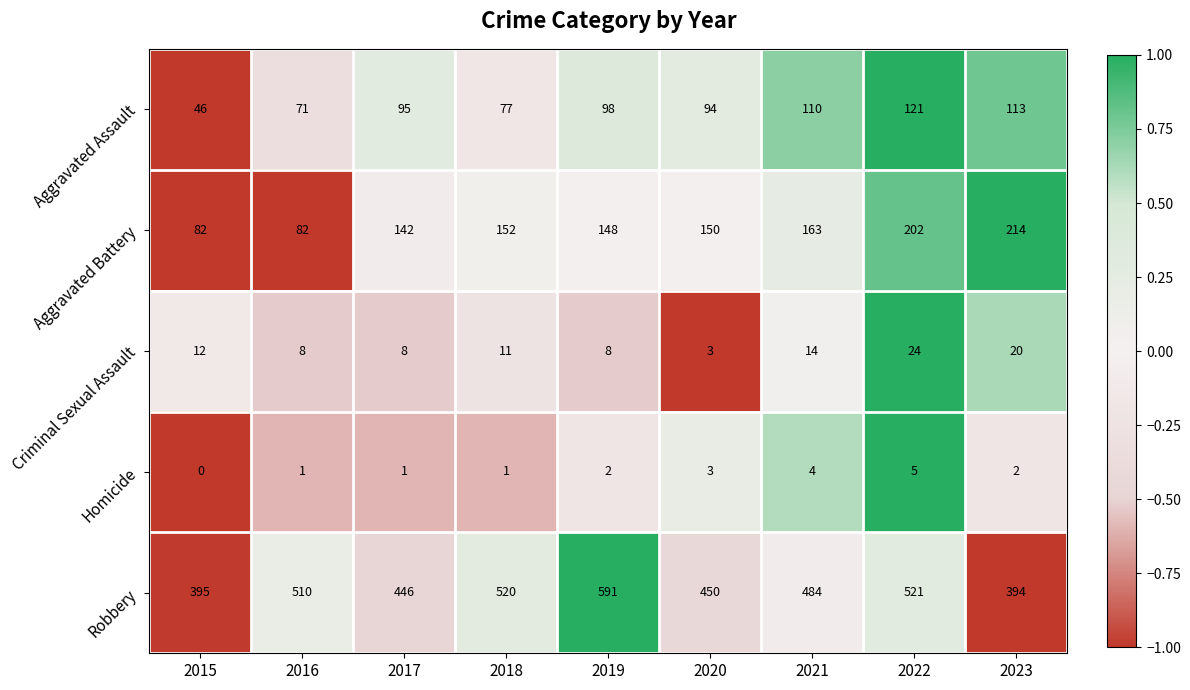

Between 2016 and 2017, which series saw the biggest shift?

Robbery